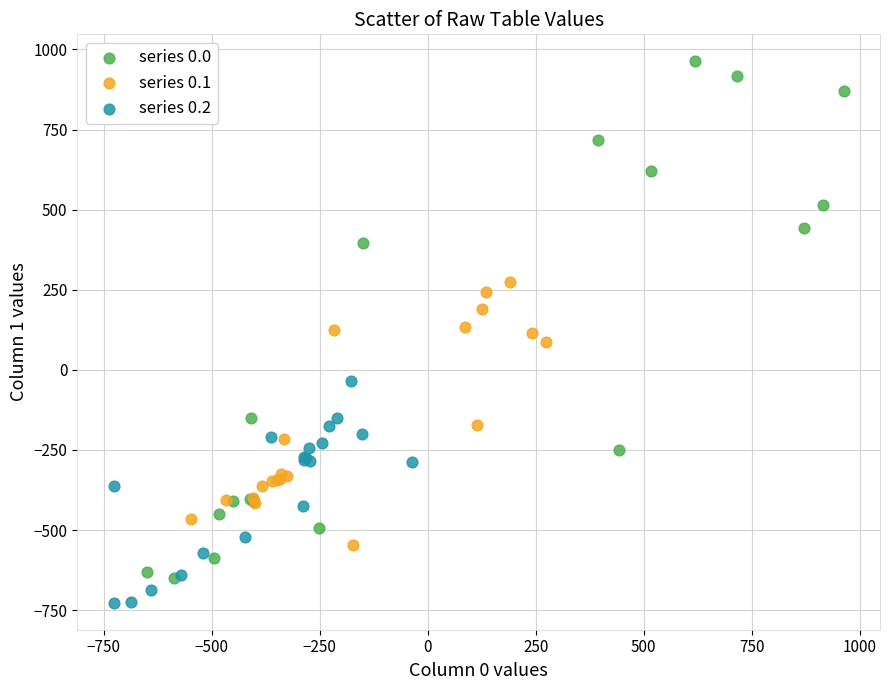

Which series reaches the minimum Y coordinate?

series 0.2